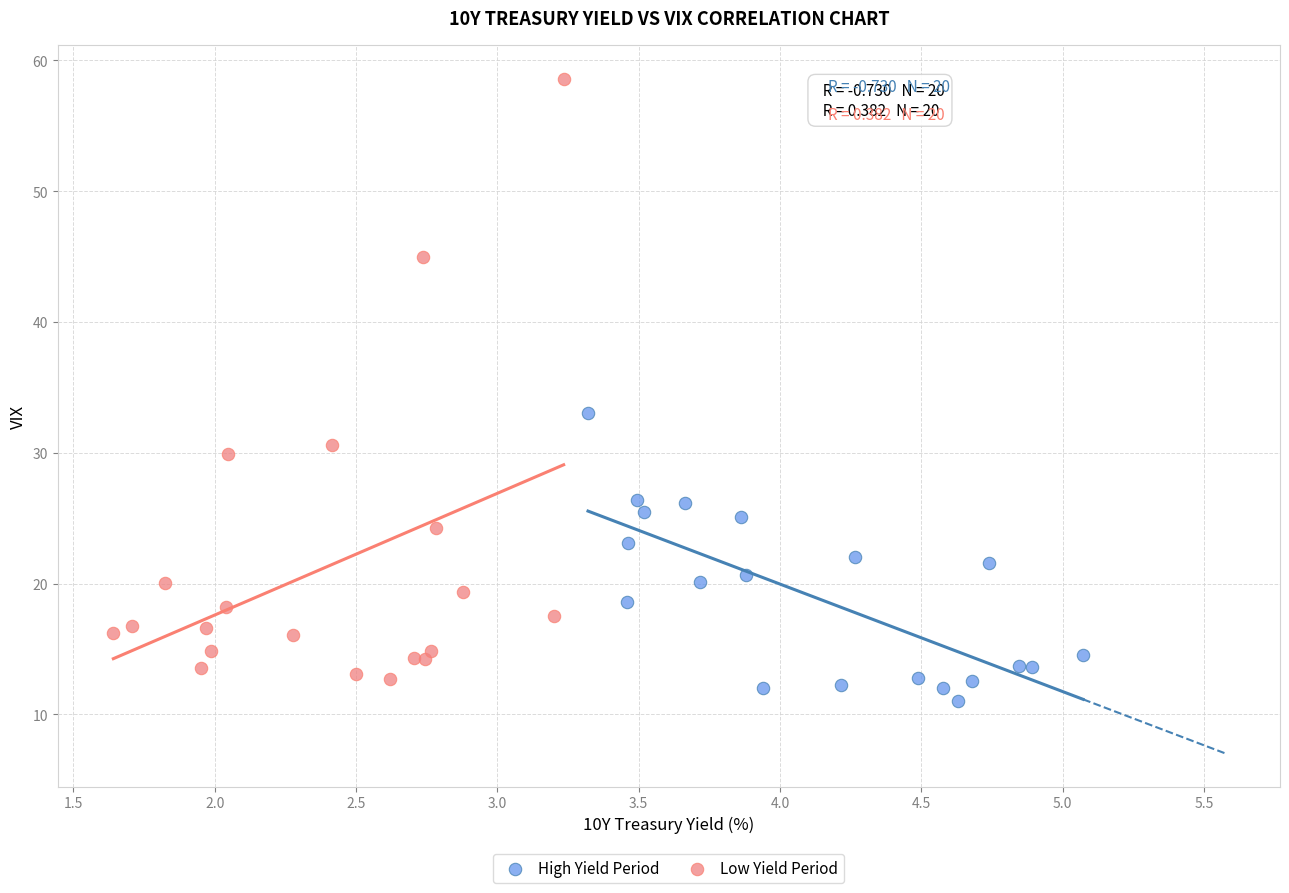

Which series contains the lowest Y value?

High Yield Period